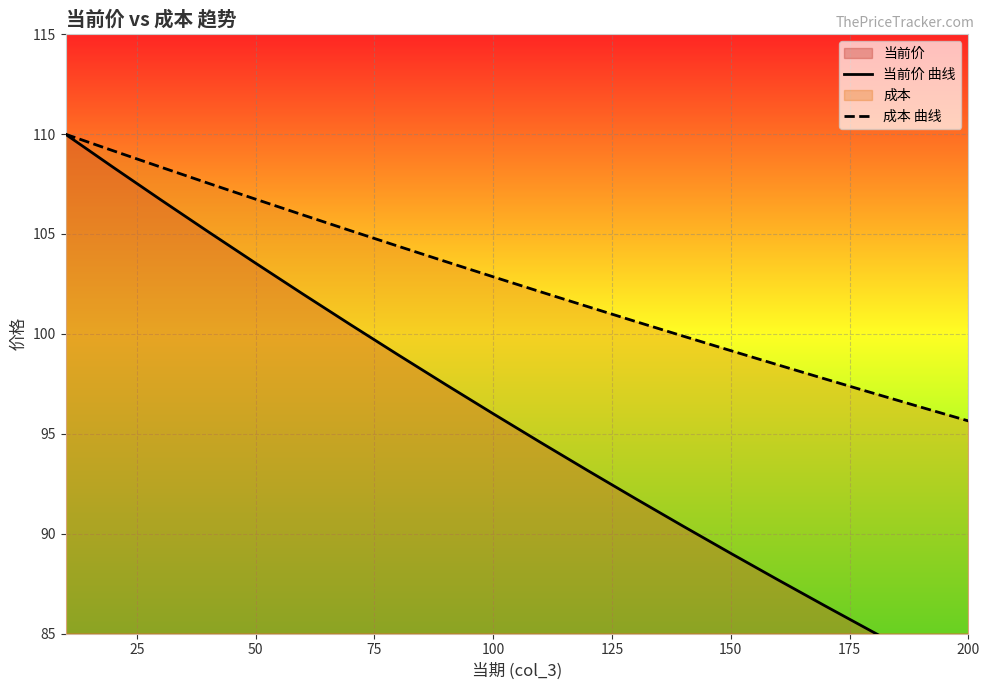

Is it true that 成本 曲线 equals 106.7 at 50?

True